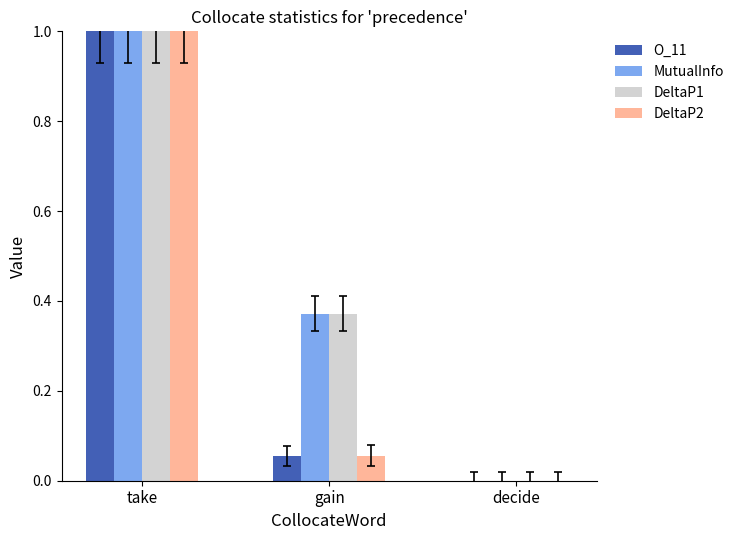

Are the bars grouped side by side (vs. stacked)?

Yes